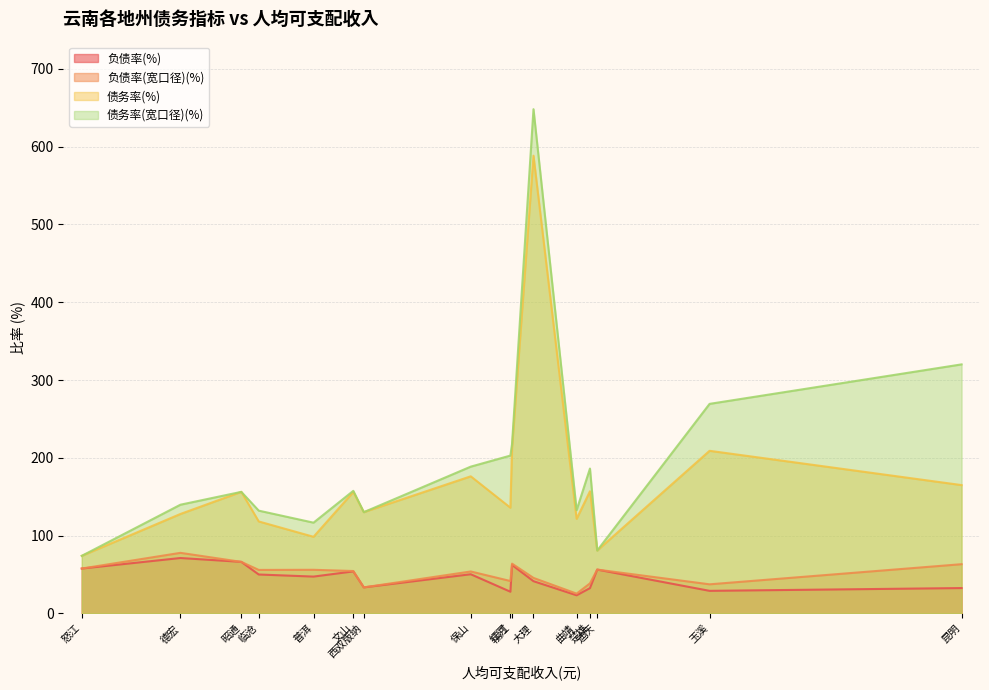

The 负债率(宽口径)(%) series shows 41.7 at 红河. True or false?

True